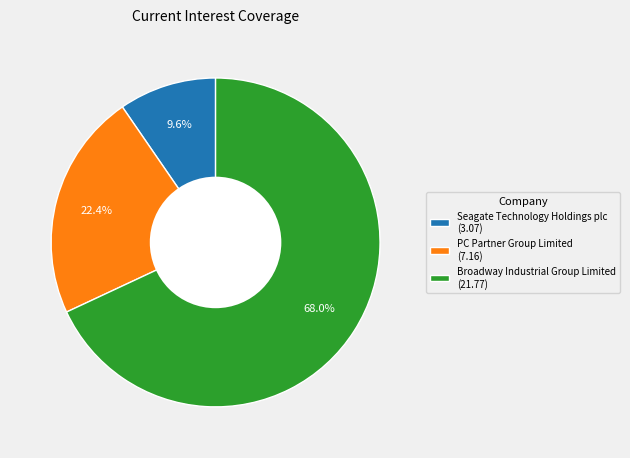

Is it true that PC Partner Group Limited is 22% of the pie?

True